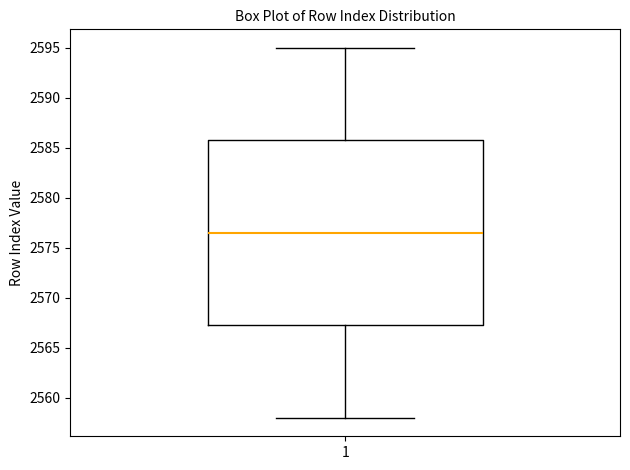

Transcribe this box plot: give where the median line is, the range the box spans, and where the two whiskers end, as read against the y-axis. The values are not printed on the chart, so give them approximately, as read against the axis.

median 2576.5, box 2567.5 to 2586.0, whiskers 2558.0 to 2595.0